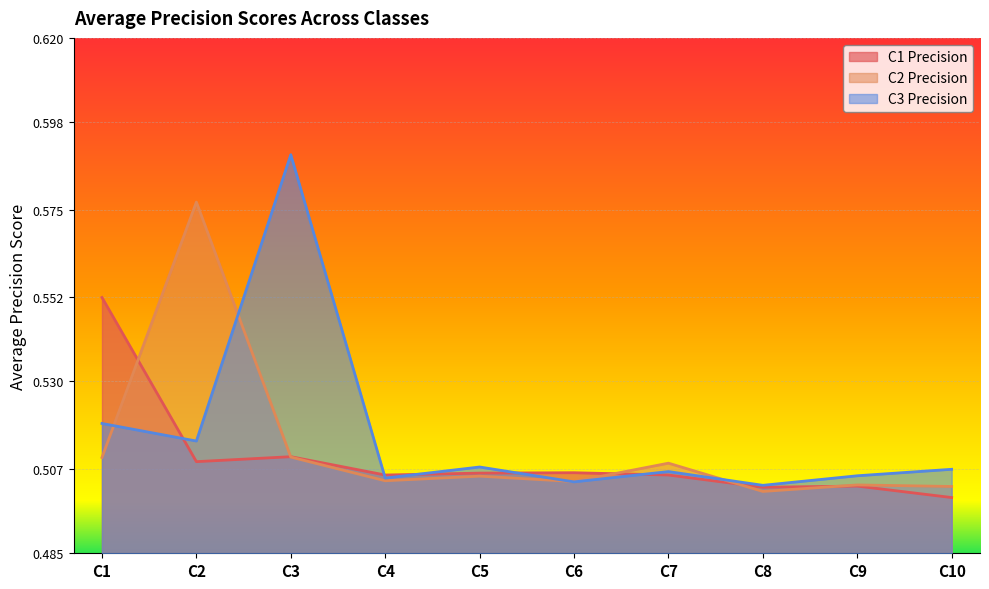

Where do C3_within and C1_within first cross each other?

C1 and C2